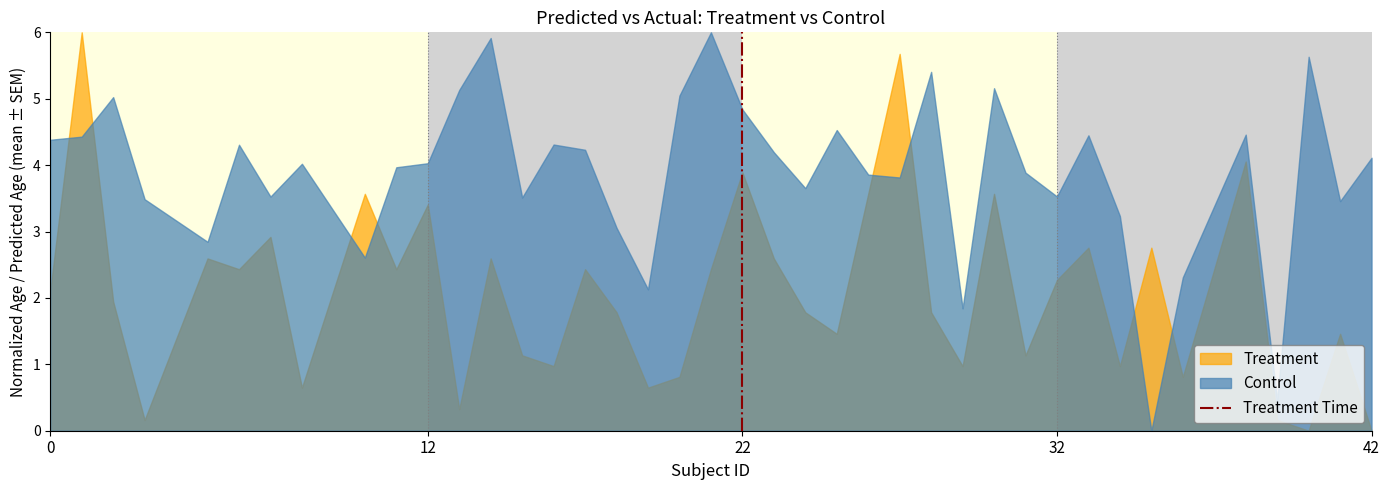

What is the maximum value for Treatment?

6.0